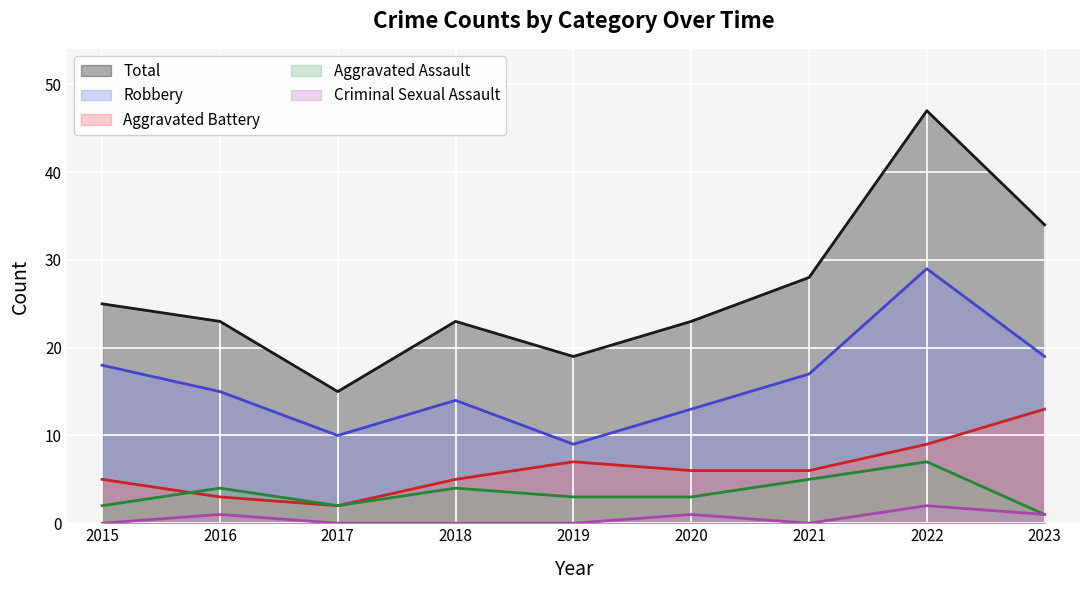

At which category does Total reach its first local valley?

2017